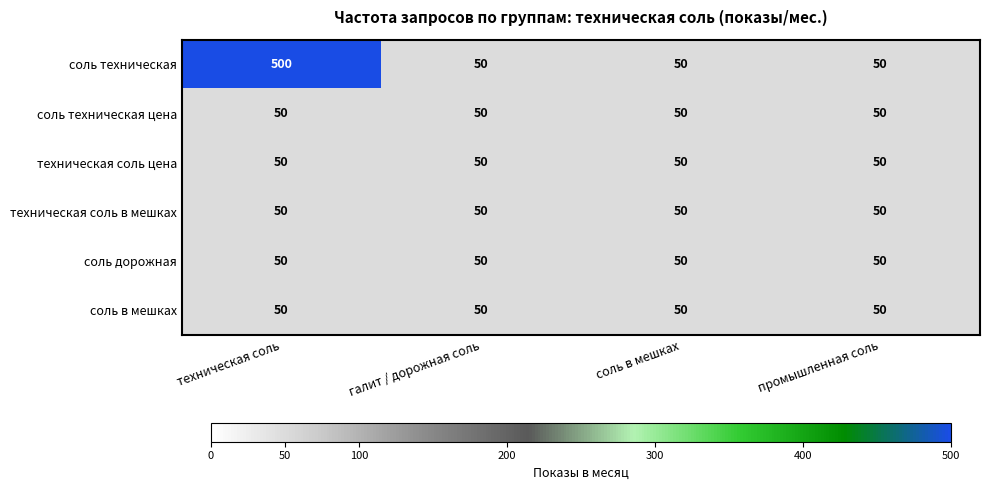

True or false: соль дорожная has a value of 50 at соль в мешках.

True